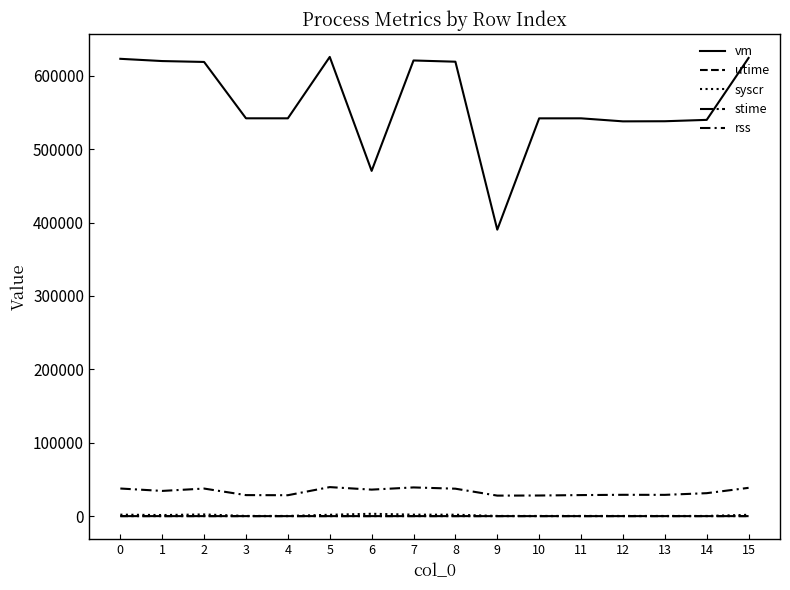

Which series has the largest range (max minus min)?

vm